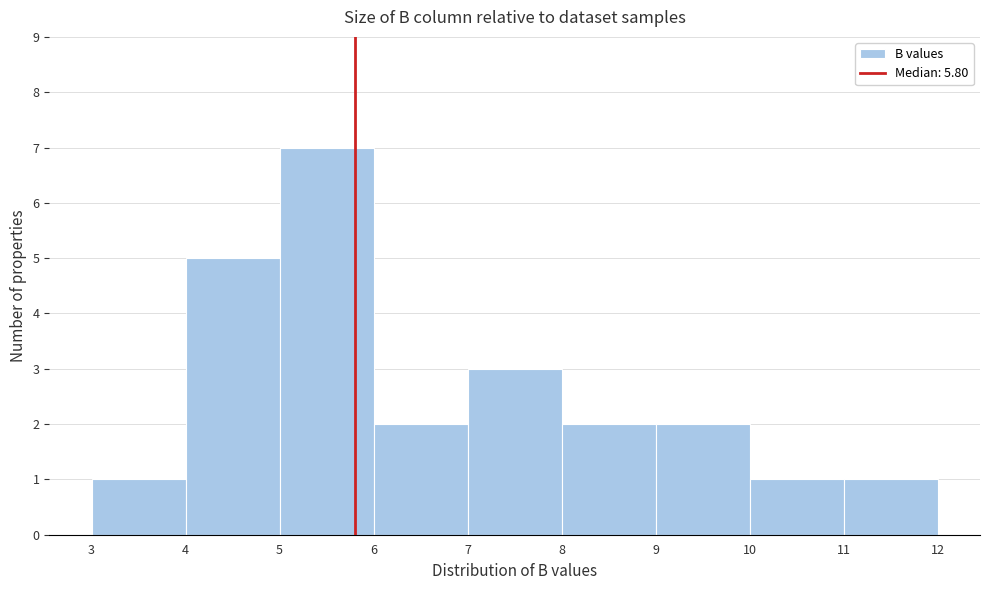

Reading left to right, list every bar in this chart as the range it spans on the x-axis followed by its height. The values are not printed on the chart, so give them approximately, as read against the axis.

3 to 4: 1
4 to 5: 5
5 to 6: 7
6 to 7: 2
7 to 8: 3
8 to 9: 2
9 to 10: 2
10 to 11: 1
11 to 12: 1